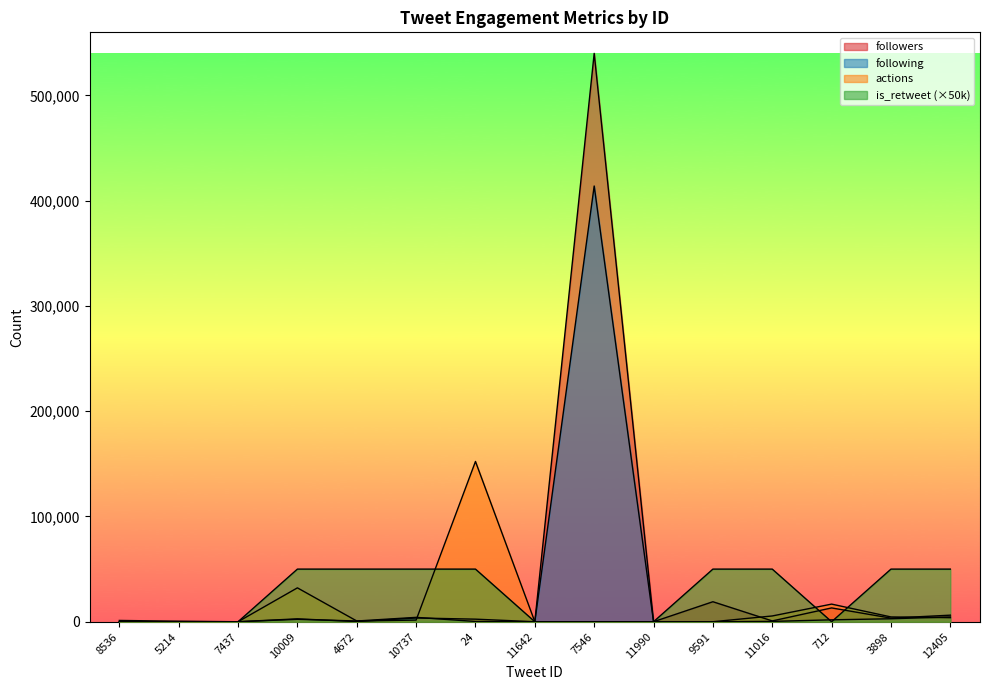

At how many categories does at least one series exceed 506440?

1